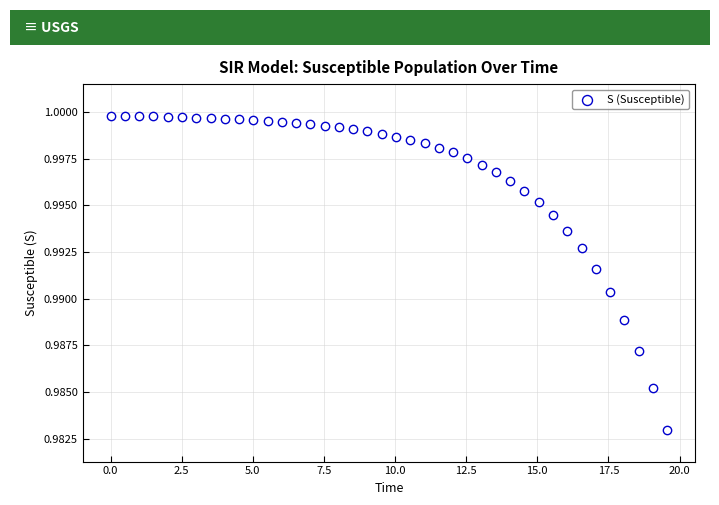

What is the range of X values (max minus min)?

19.6